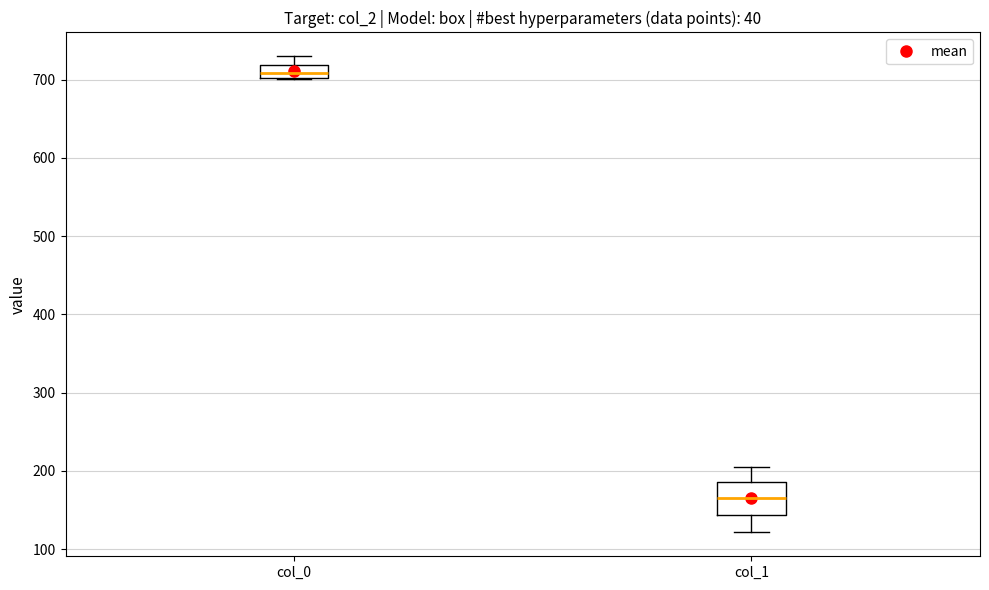

Reading left to right, read every box against the y-axis: the position of its median line, the range the box covers, and the ends of its whiskers. The values are not printed on the chart, so give them approximately, as read against the axis.

col_0: median 710, box 700 to 720, whiskers 700 to 730
col_1: median 170, box 140 to 190, whiskers 120 to 210